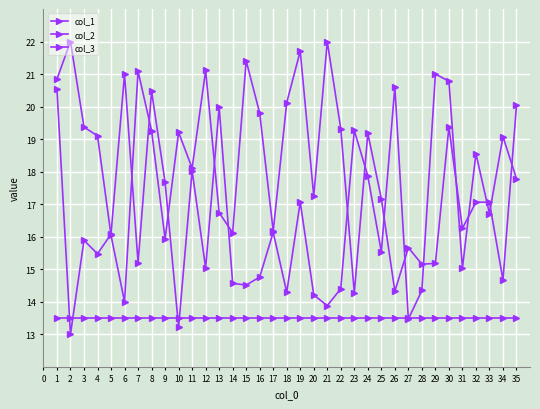

Reading left to right, what are all the values shown in this chart?

col_1: 20.8	22.0	19.4	19.1	16.0	14.0	21.1	19.3	15.9	19.2	18.1	21.1	16.7	16.1	21.4	19.8	16.2	20.1	21.7	17.2	22.0	19.3	14.3	19.2	17.2	14.3	15.7	15.2	15.2	19.4	16.3	17.1	17.1	14.7	20.0
col_2: 20.5	13.0	15.9	15.5	16.1	21.0	15.2	20.5	17.7	13.2	18.0	15.0	20.0	14.6	14.5	14.8	16.1	14.3	17.1	14.2	13.9	14.4	19.3	17.9	15.5	20.6	13.5	14.3	21.0	20.8	15.0	18.6	16.7	19.1	17.8
col_3: 13.5	13.5	13.5	13.5	13.5	13.5	13.5	13.5	13.5	13.5	13.5	13.5	13.5	13.5	13.5	13.5	13.5	13.5	13.5	13.5	13.5	13.5	13.5	13.5	13.5	13.5	13.5	13.5	13.5	13.5	13.5	13.5	13.5	13.5	13.5